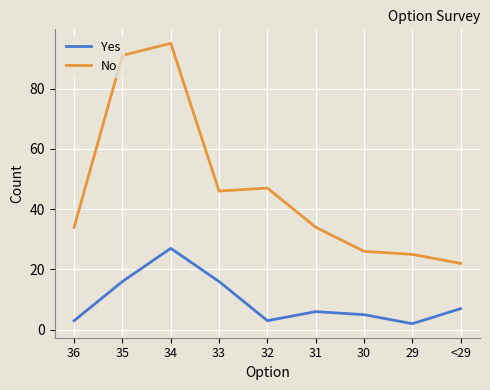

What position from the left is 30?

7